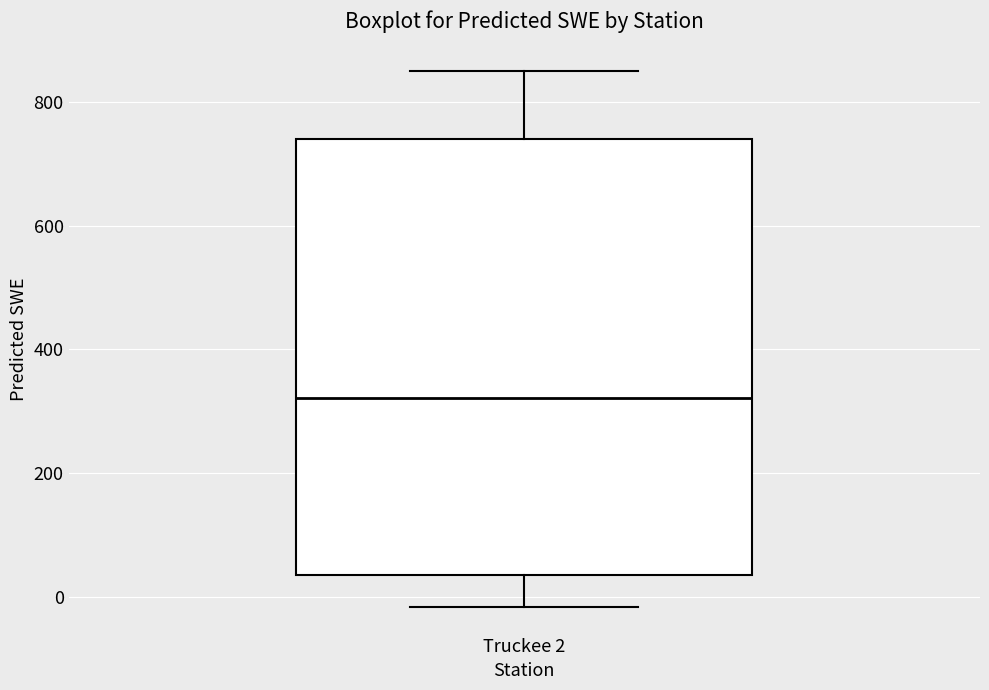

Where is the upper edge of the box for Truckee 2 on the y-axis? The values are not printed on the chart, so give them approximately, as read against the axis.

740